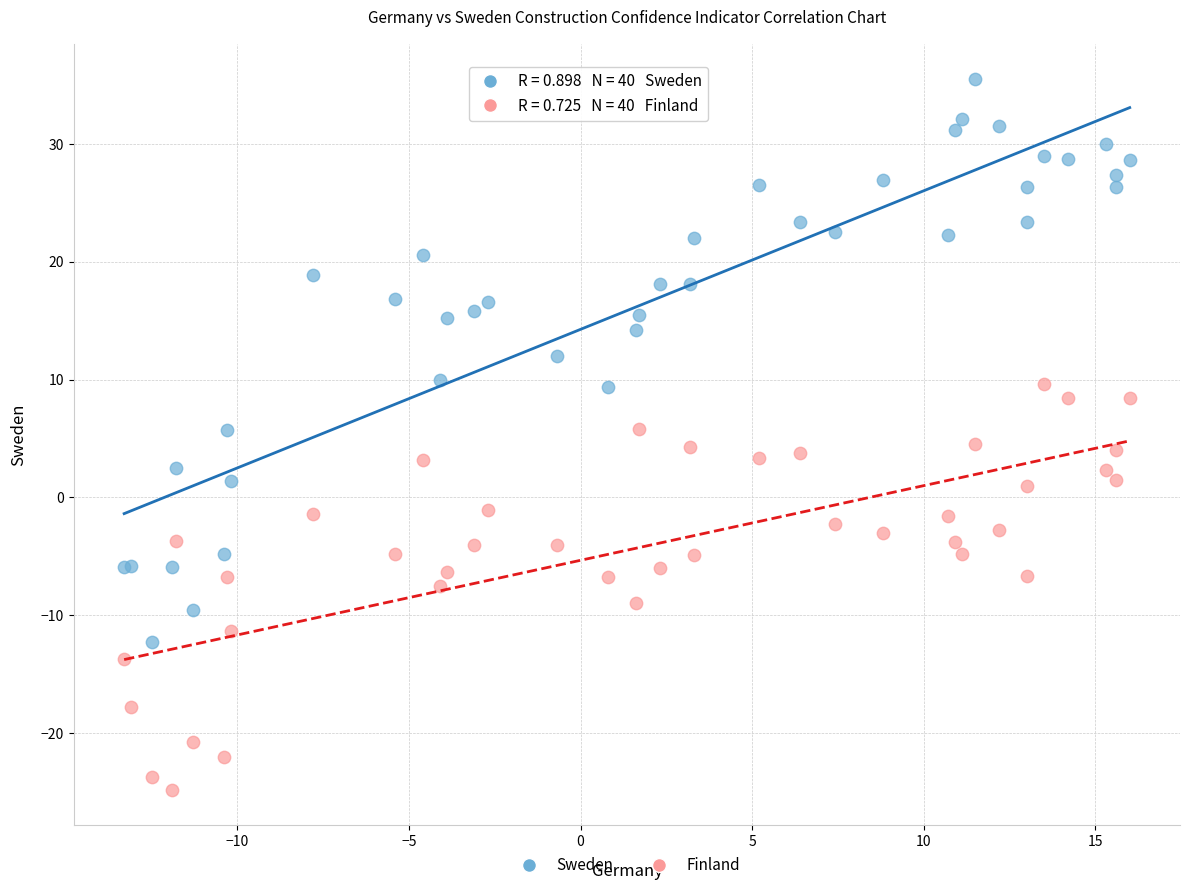

Which series has the largest Y range (max minus min)?

Sweden